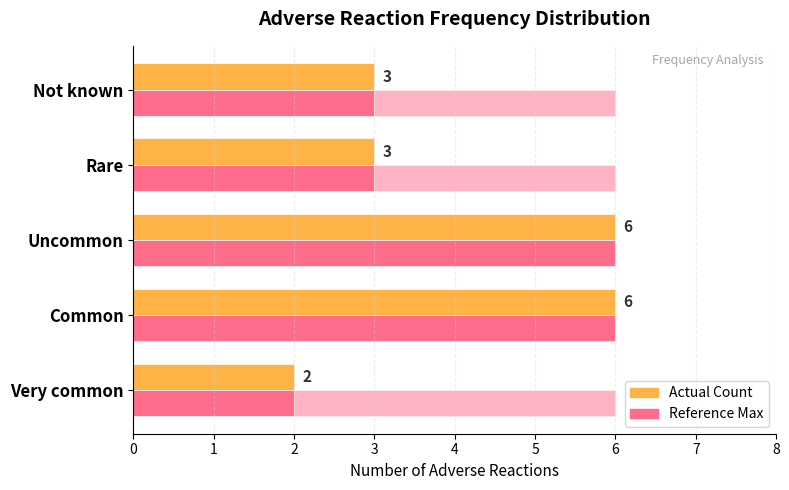

Which series has the largest range (max minus min)?

Count of Adverse Reactions